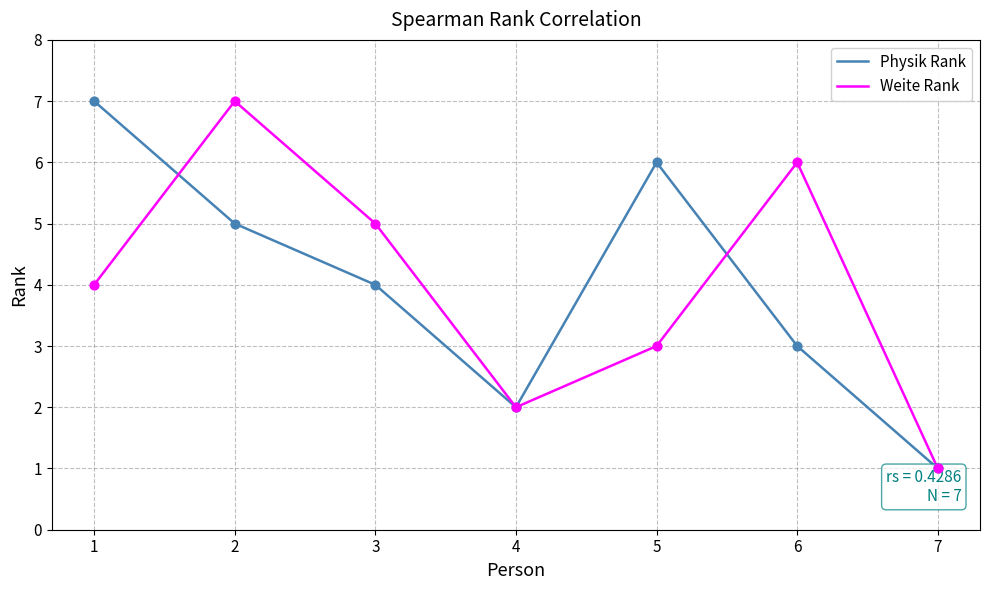

At which category is the sum across all series the highest?

2